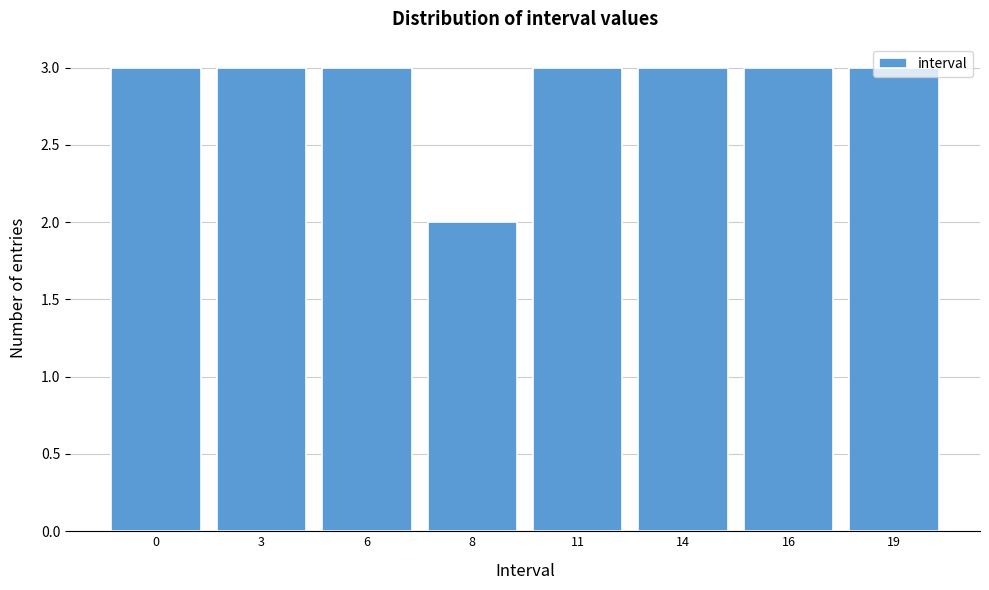

What is the maximum value shown in the chart?

3